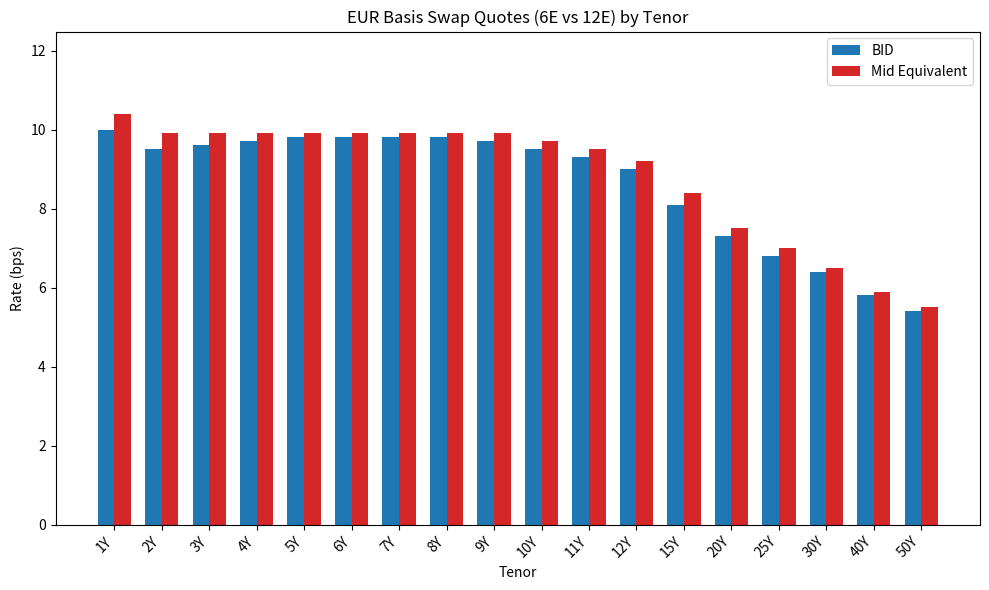

What is the spread (max minus min) of values at 2Y?

0.4